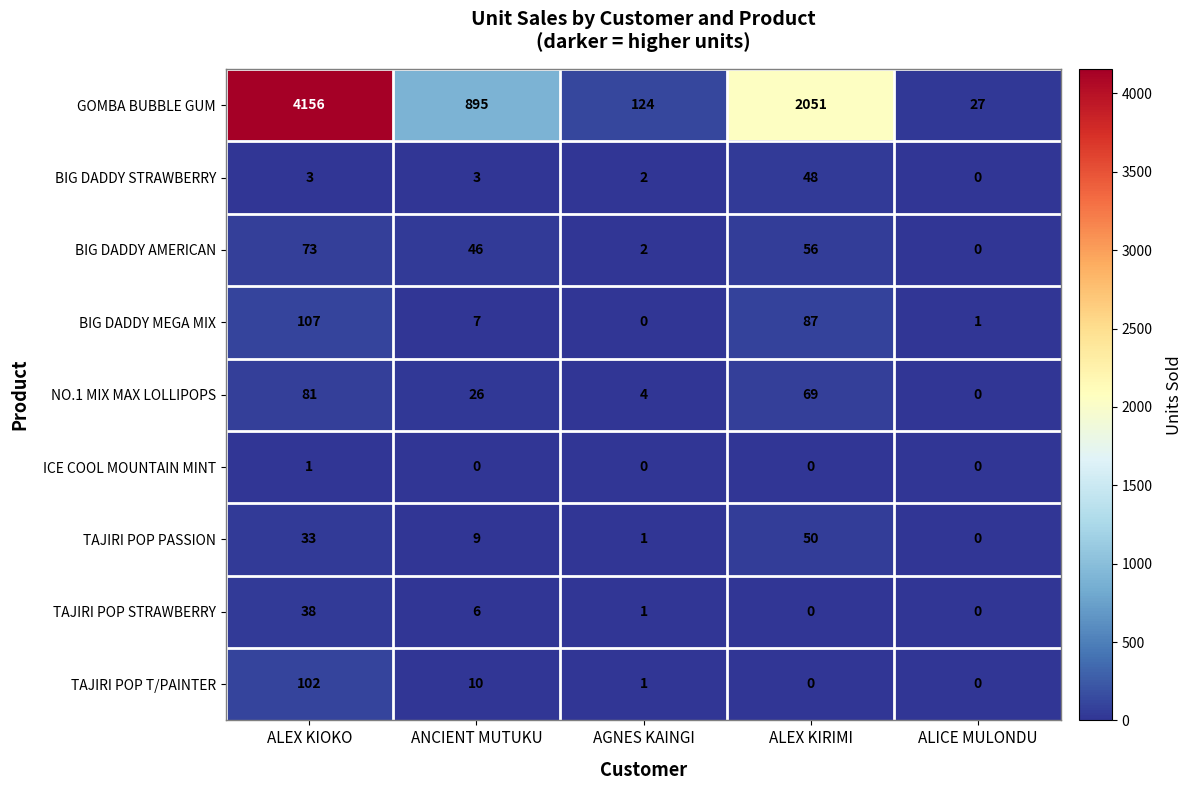

Which series has the largest total across all categories?

GOMBA BUBBLE GUM